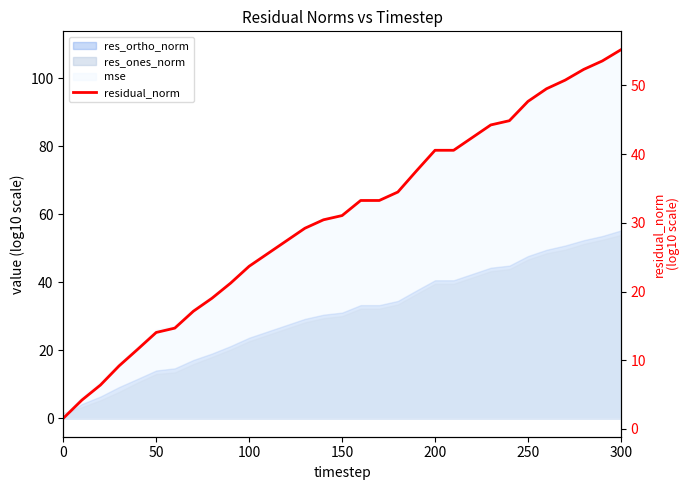

Reading right to left, transcribe all the data shown in this chart.

55.2	53.6	52.3	50.8	49.5	47.7	44.9	44.3	42.4	40.6	40.6	37.6	34.5	33.3	33.3	31.1	30.4	29.2	27.4	25.5	23.7	21.2	19.0	17.1	14.7	14.1	11.6	9.2	6.4	4.2	1.6